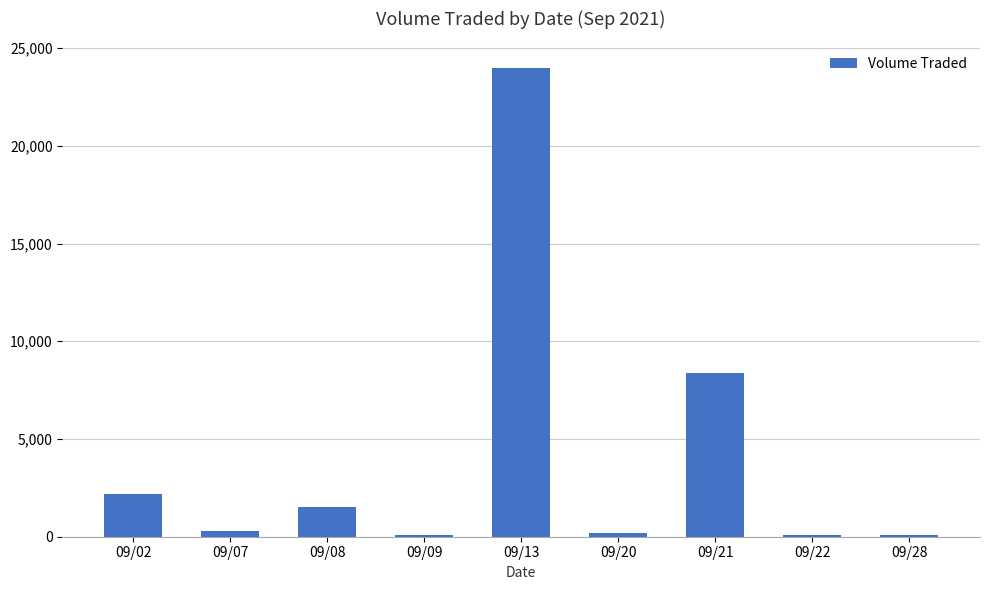

Is it true that the value at 09/21 is 8400?

True